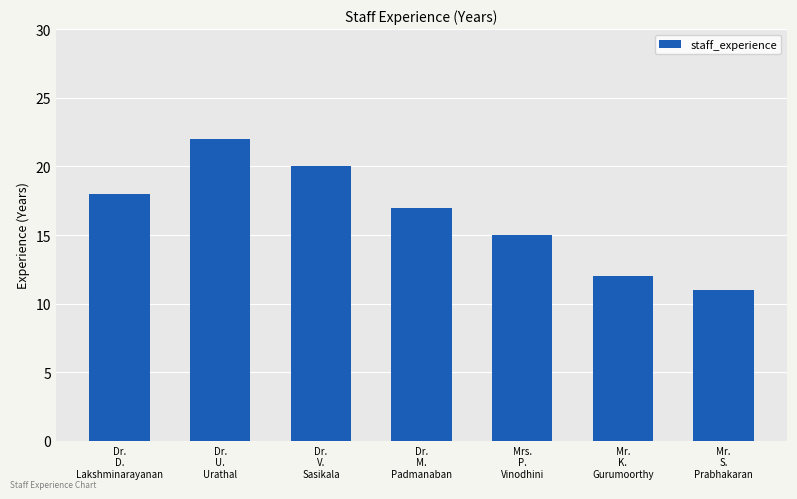

Are the bars horizontal?

No